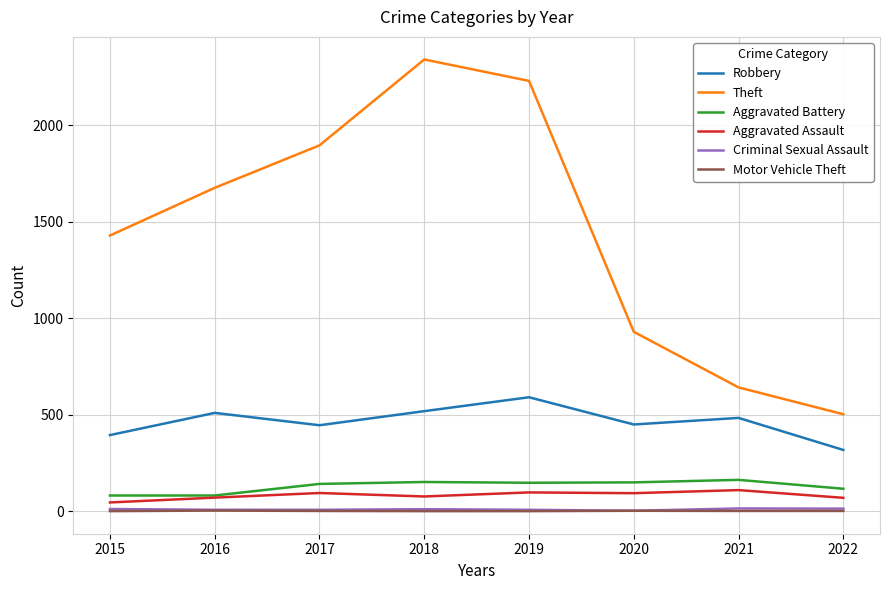

What is the maximum value for Theft?

2341